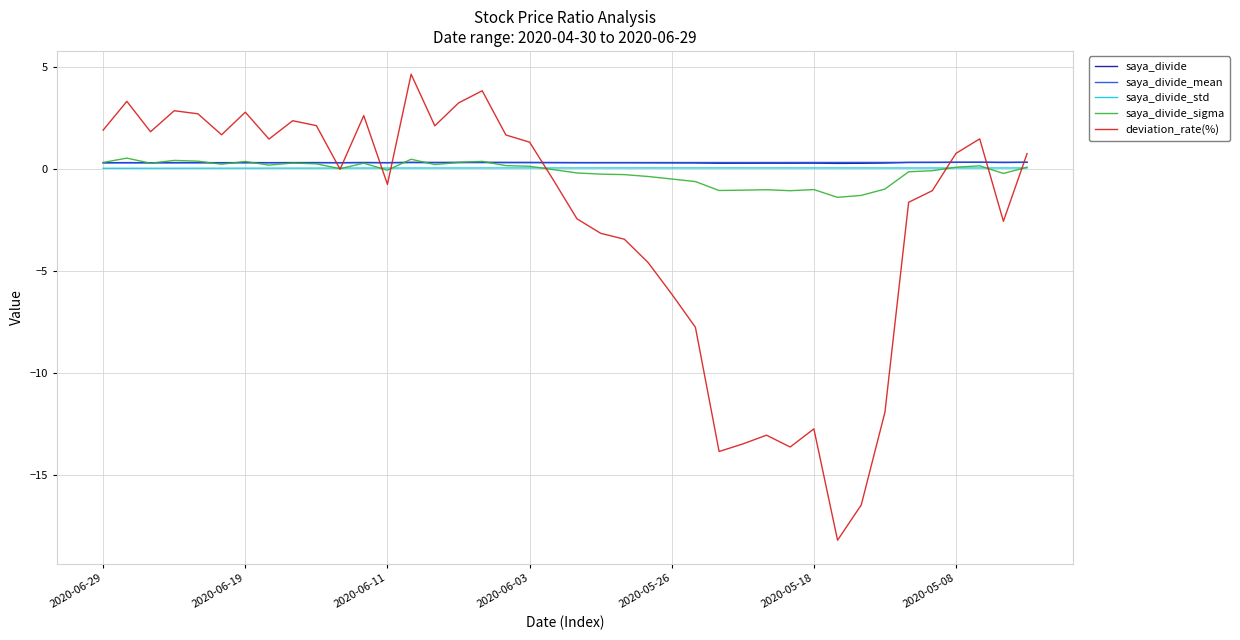

What is the difference between the maximum and second lowest values in the saya_divide series?

0.1